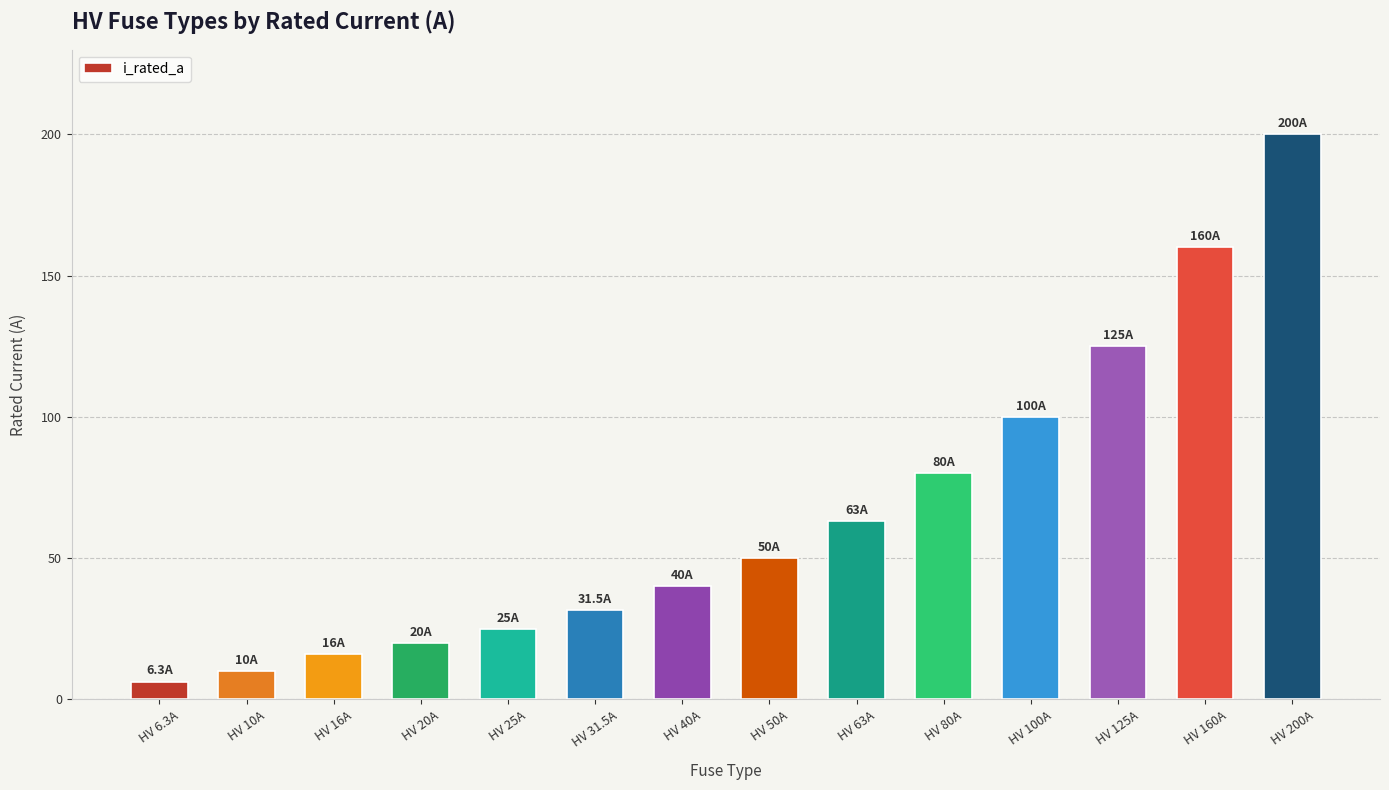

What is the sum of the values at HV 200A and HV 125A?

325.0